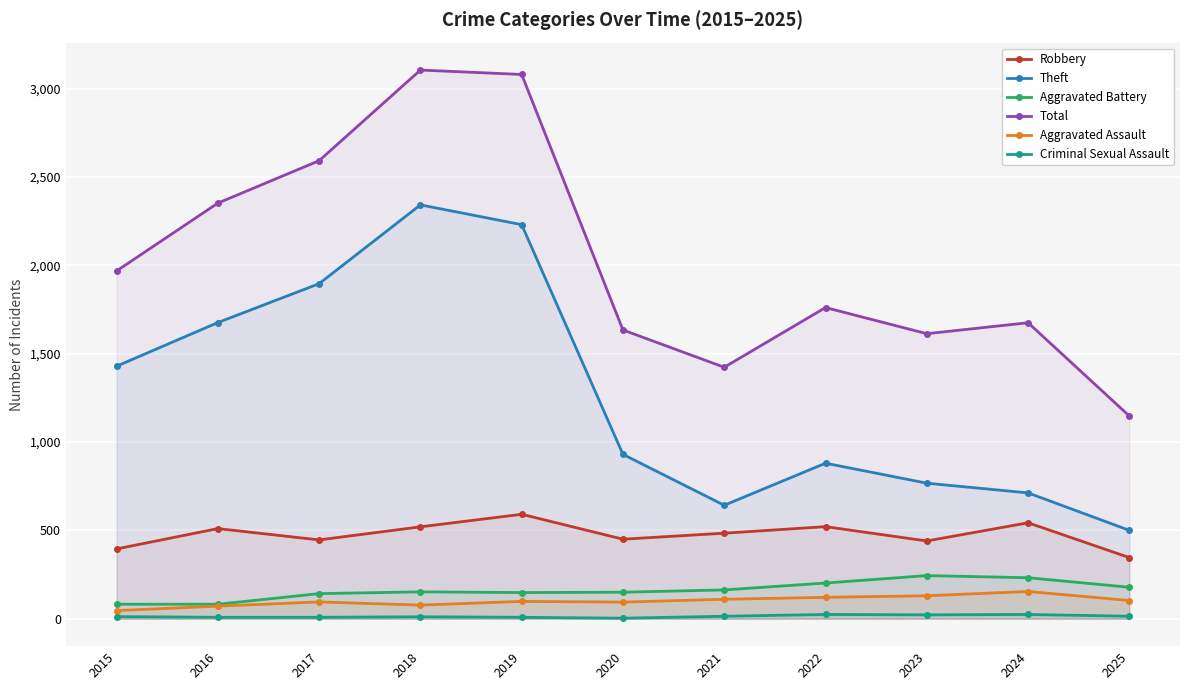

What is the minimum value shown in the chart?

3